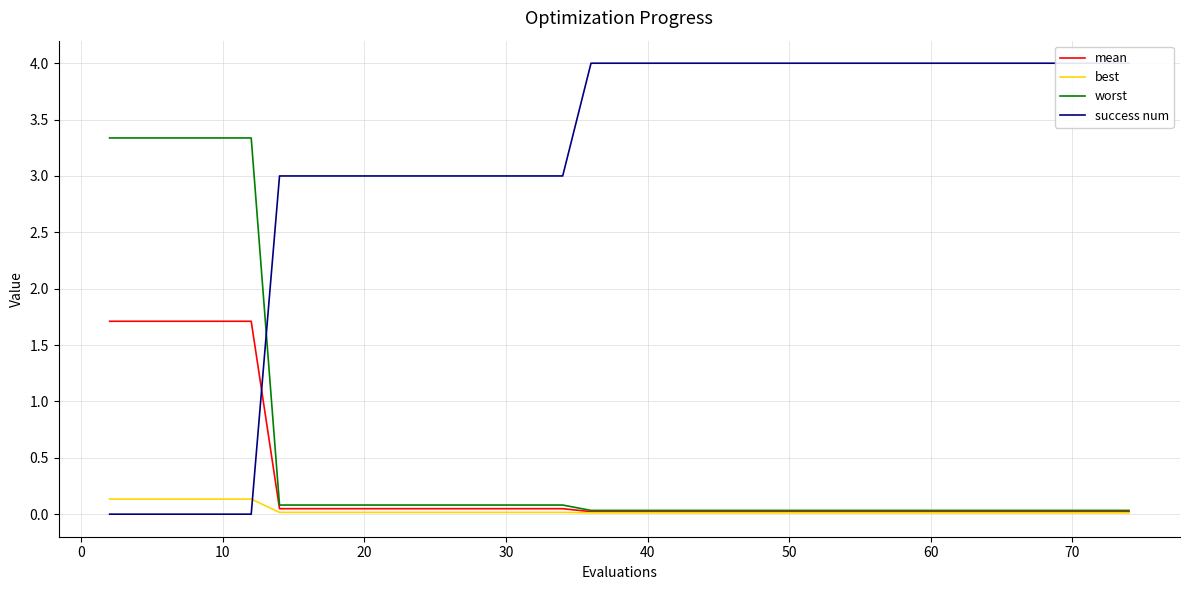

List the series in order of their peak value, lowest first.

best, mean, worst, success num